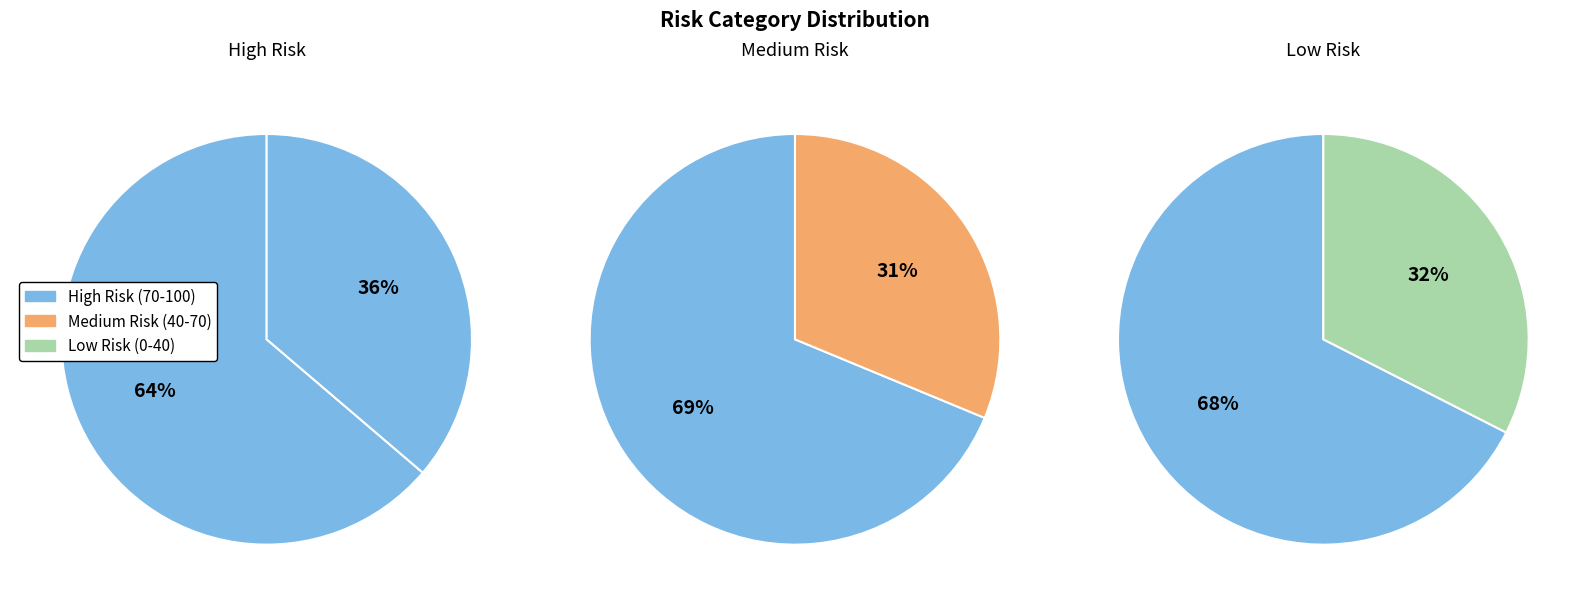

Rank the categories by value from highest to lowest.

High Risk (70-100), Low Risk (0-40), Medium Risk (40-70)